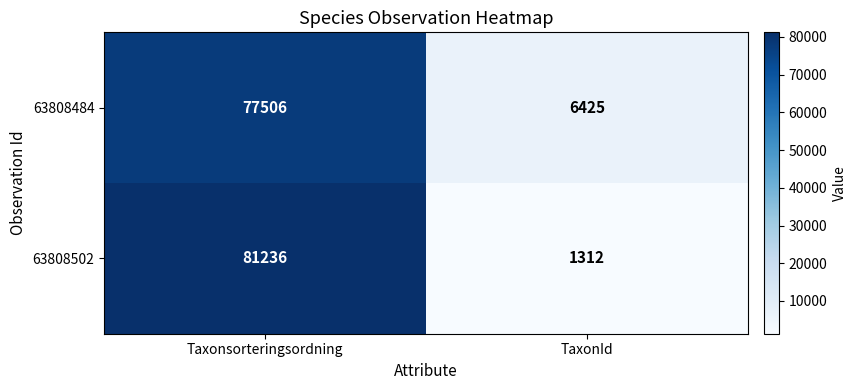

Which category has the highest value in the 63808502 series?

Taxonsorteringsordning